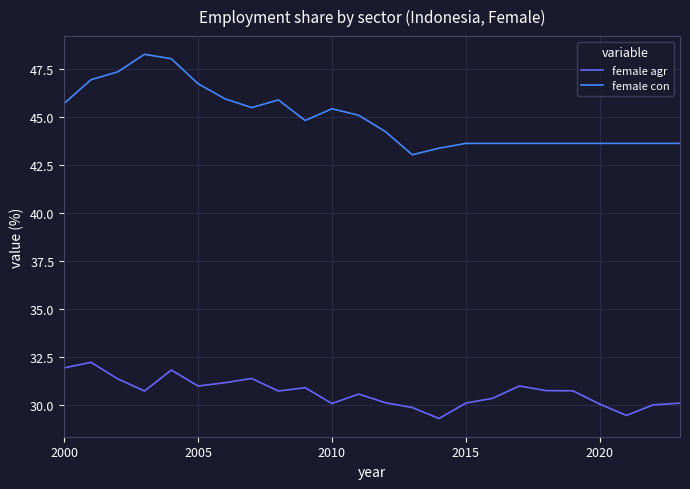

List the series in order of their peak value, lowest first.

female agr, female con